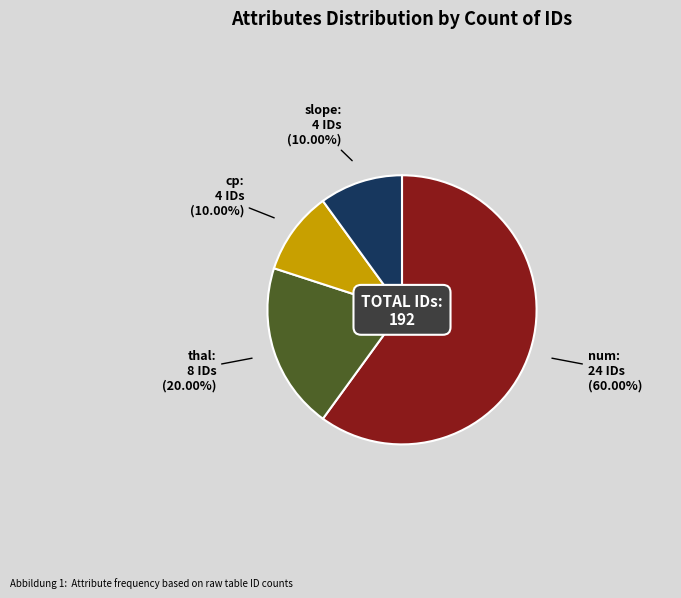

How much of the chart is everything except thal?

80.0%